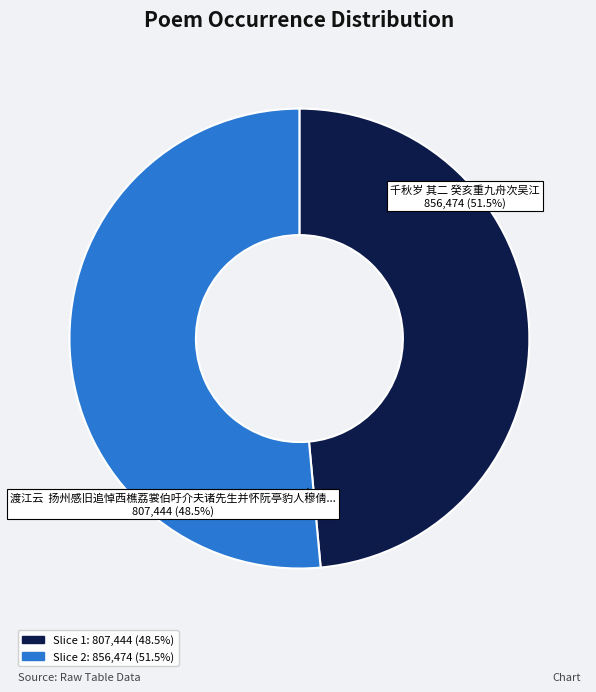

What is the majority slice?

千秋岁 其二 癸亥重九舟次吴江